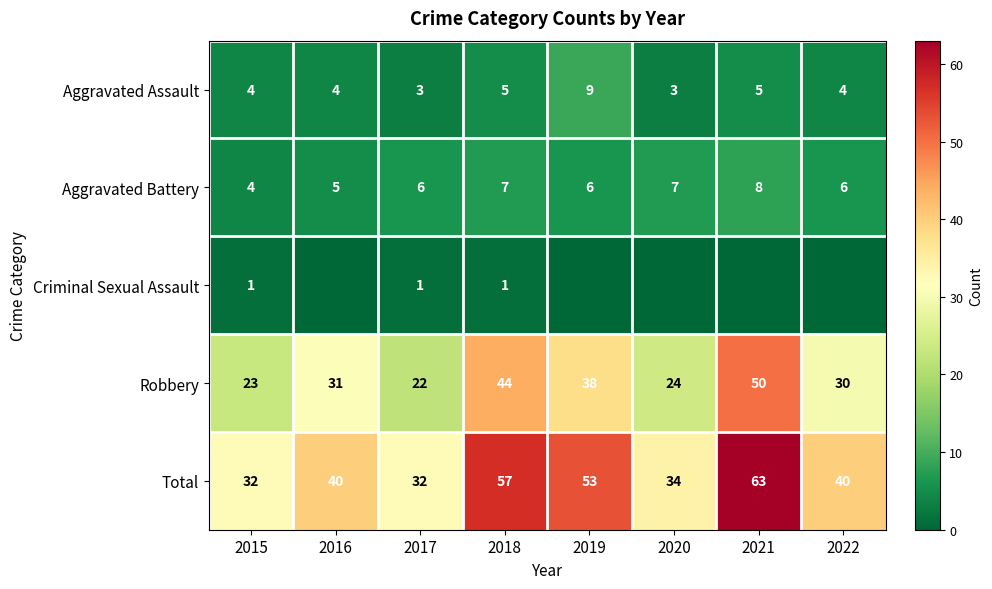

Which label corresponds to the smallest value in the chart?

2016